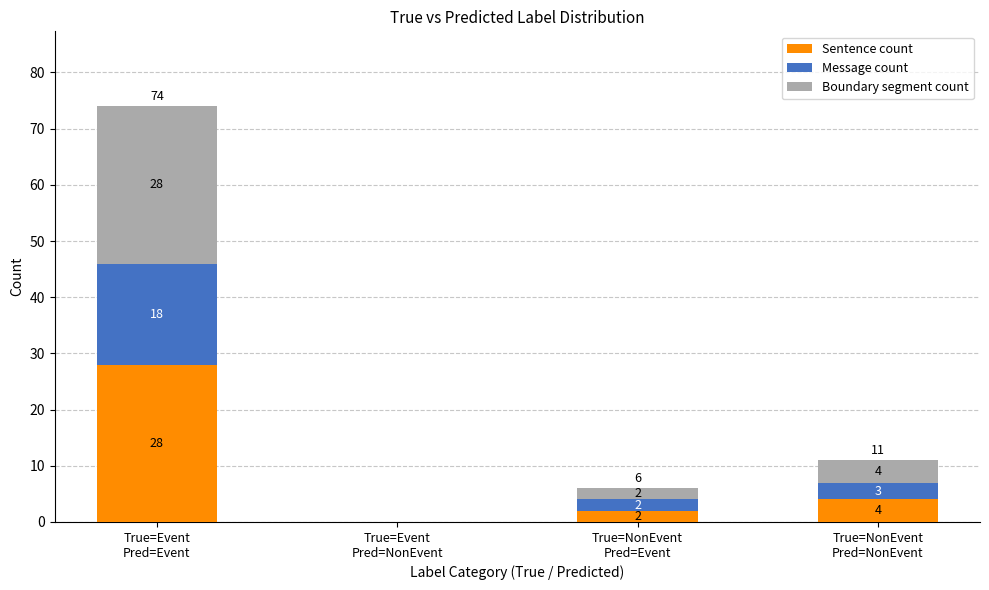

Does the chart contain stacked bars?

Yes